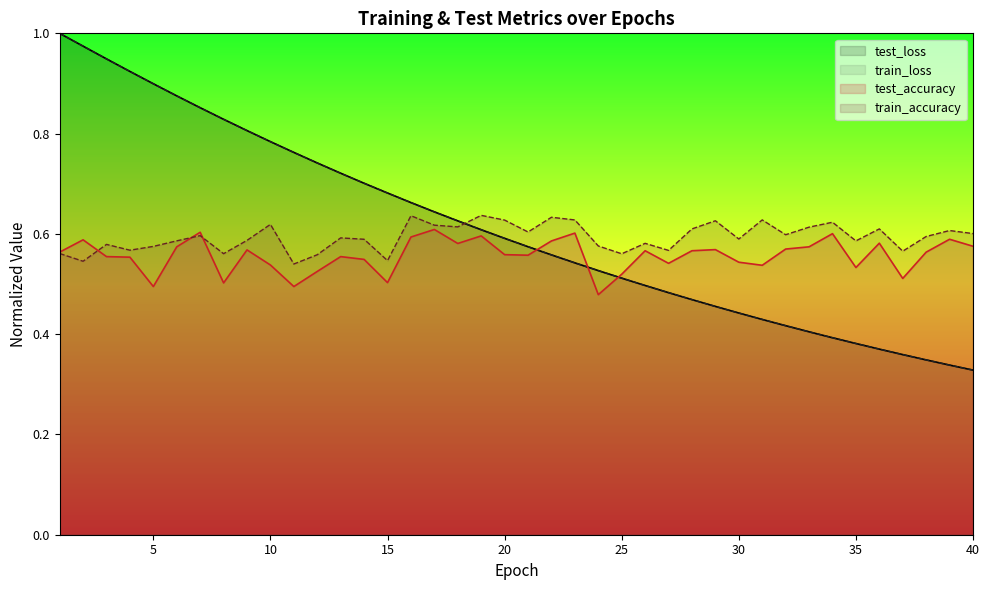

What is the value of the train_loss point at the 34th from the left?

0.4